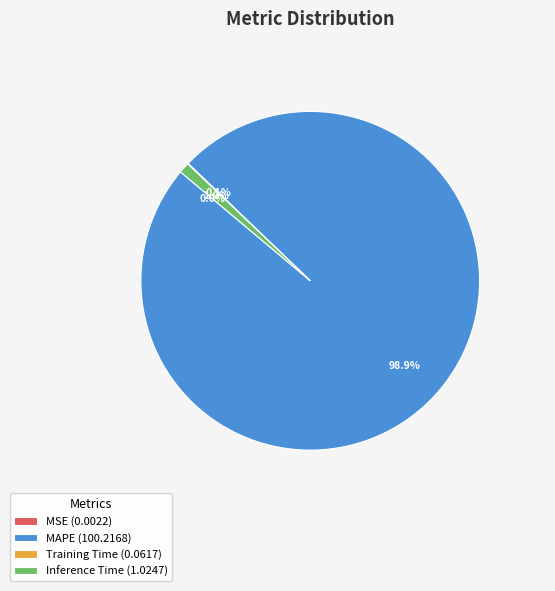

To the nearest percent, what portion does Inference Time represent?

1%